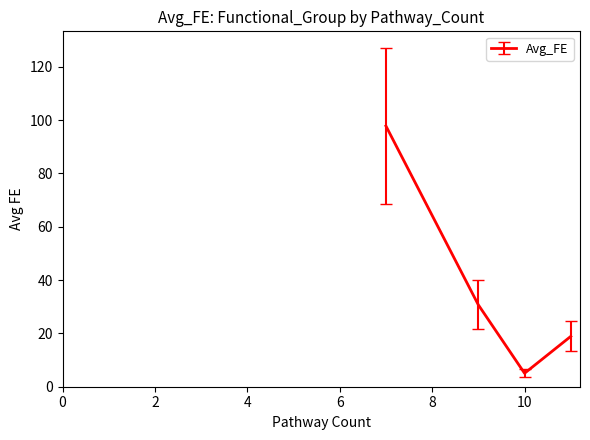

Count the number of values greater than 30.

2